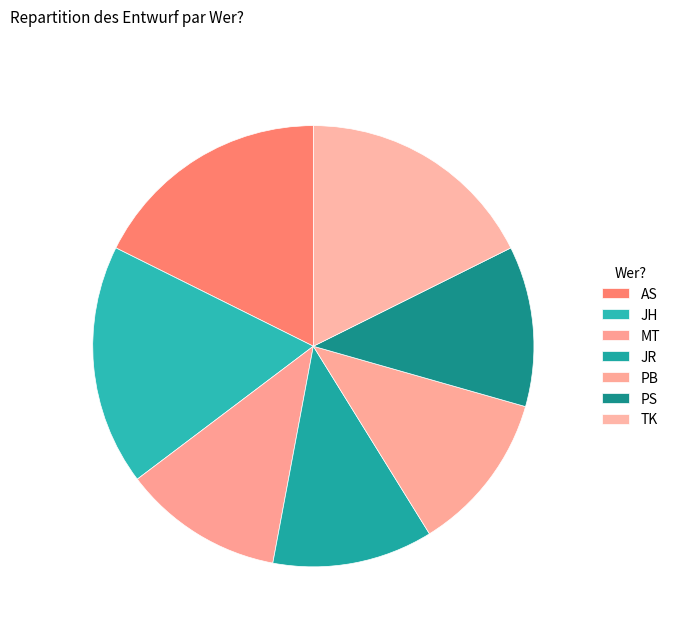

Count the number of slices in the pie.

7